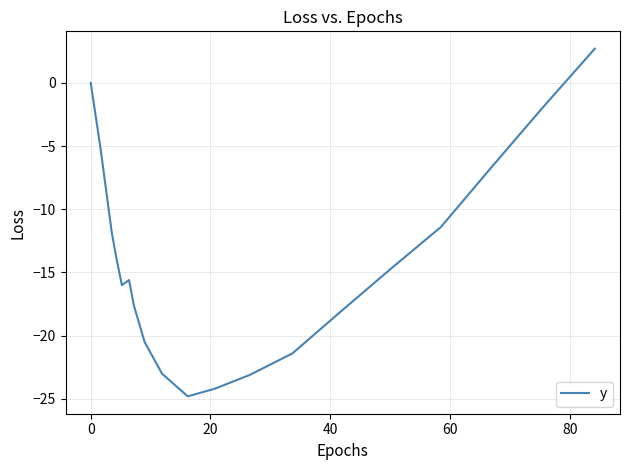

What is the minimum value shown in the chart?

-24.8